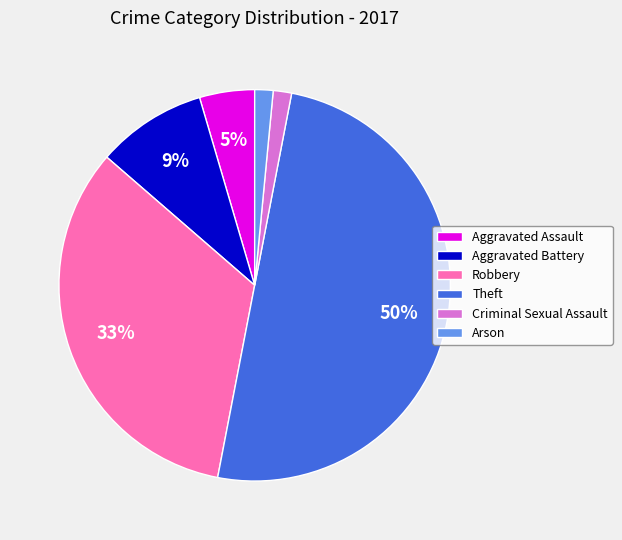

How many slices are in this pie chart?

6